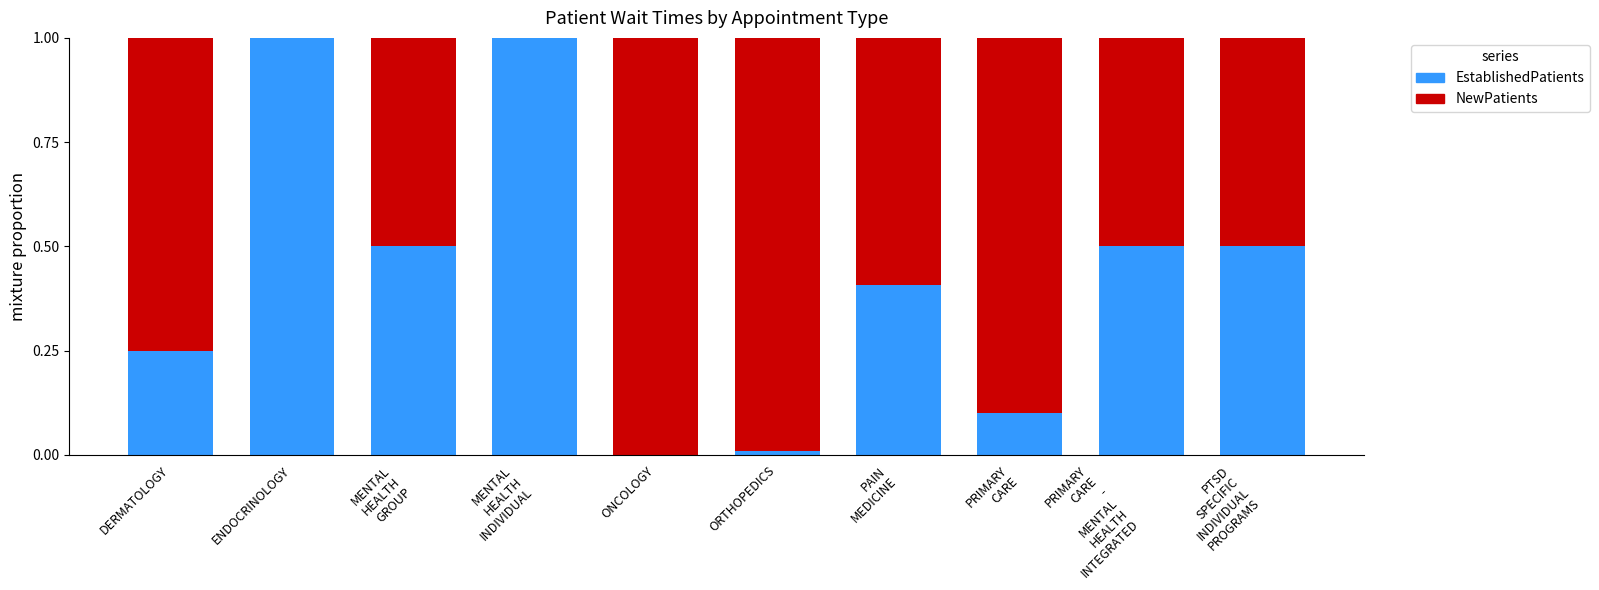

What is the maximum value for EstablishedPatients?

1.0